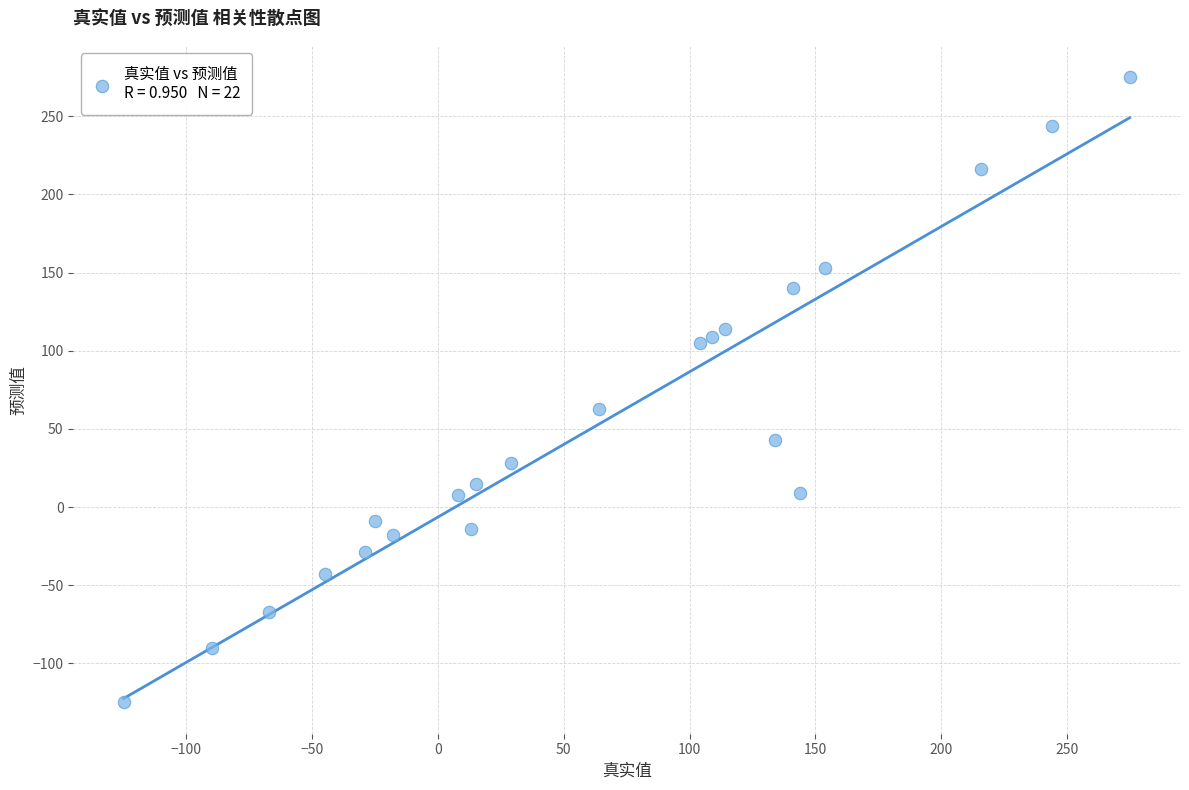

What is the range of Y values (max minus min)?

400